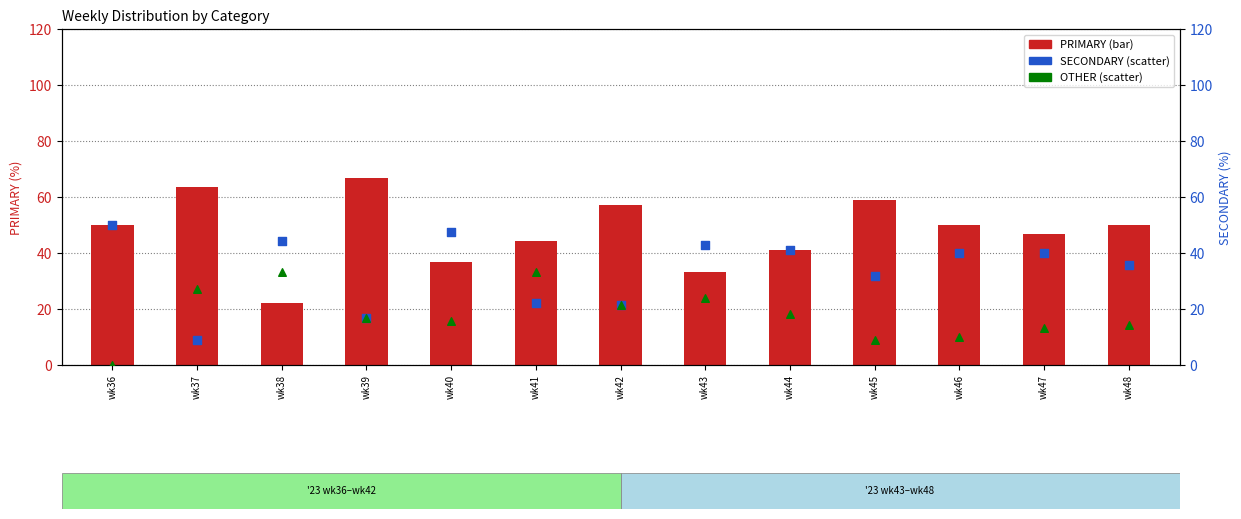

At how many categories does at least one series exceed 53?

4